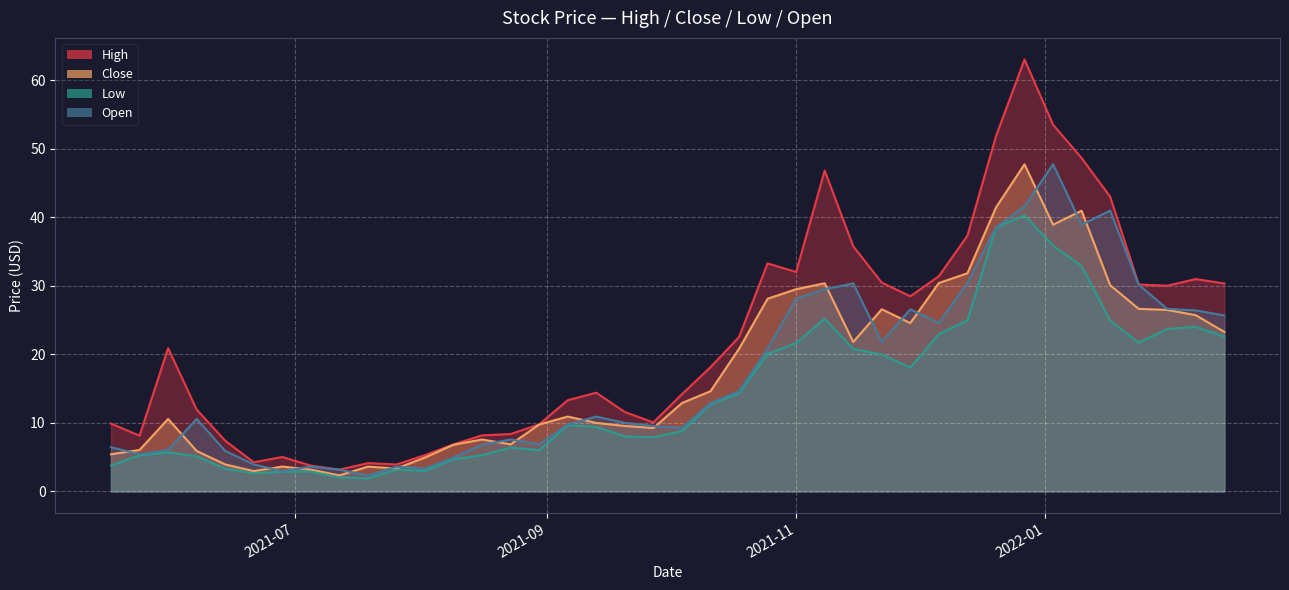

True or false: Open has more than 2 points higher than both neighbors.

True